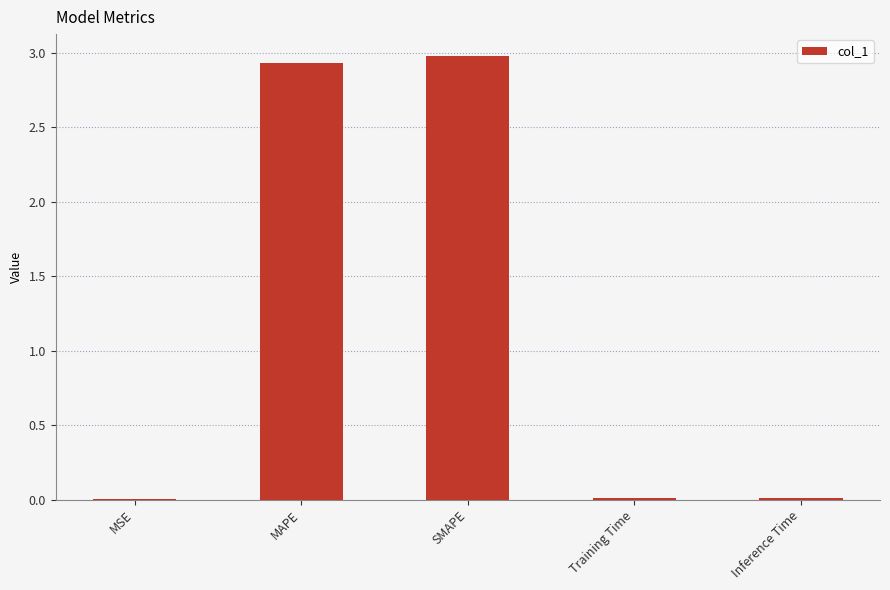

The chart shows a value of 4.3 at SMAPE. True or false?

False